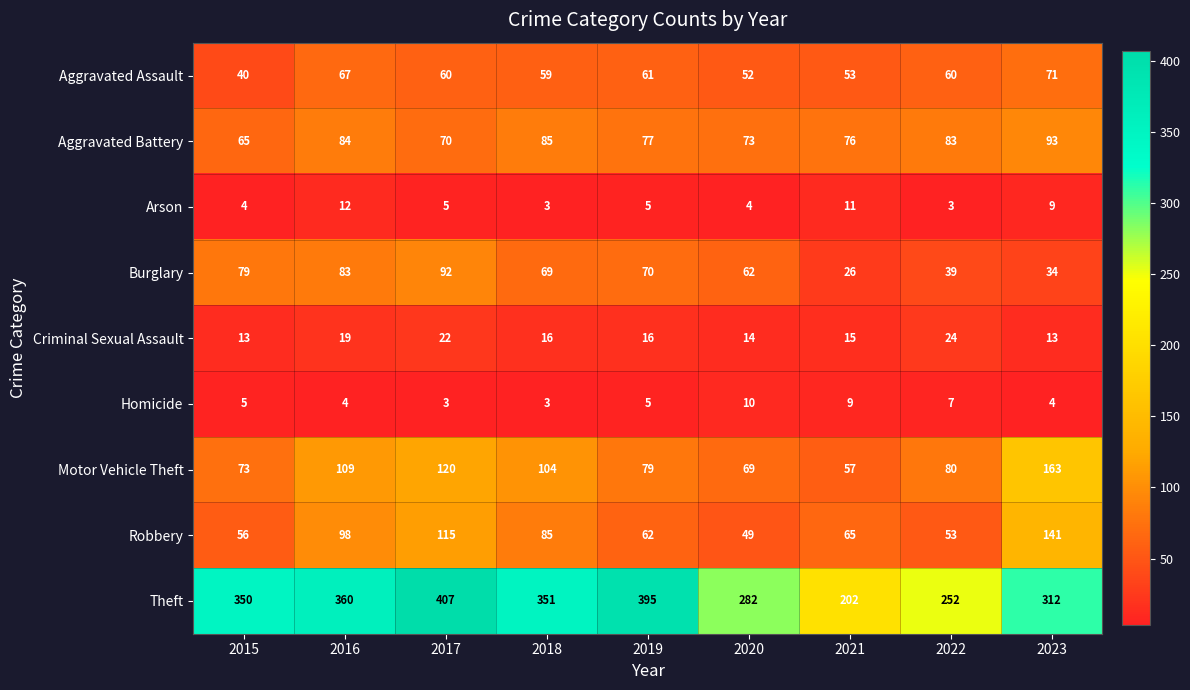

The Homicide series shows 3 at 2018. True or false?

True